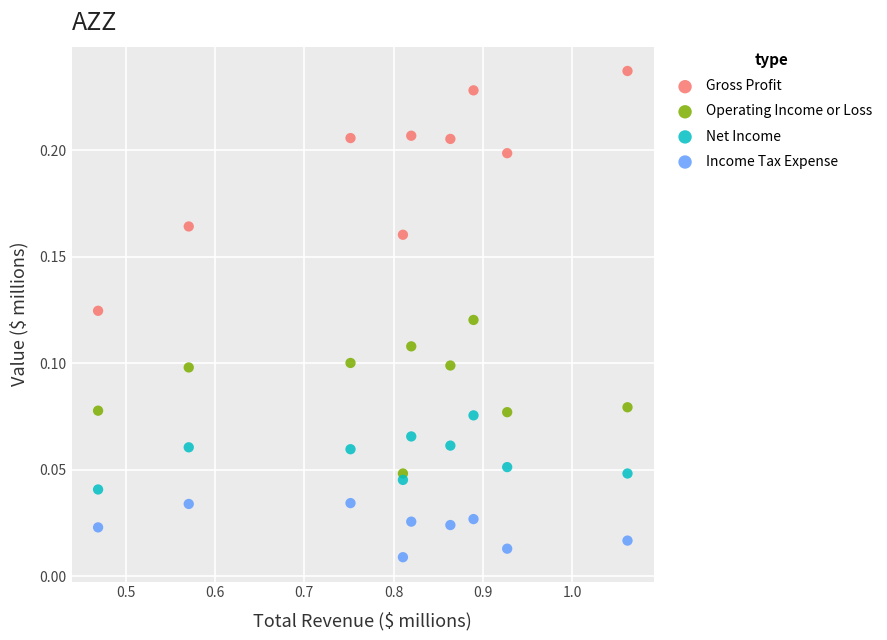

Which series has the largest Y range (max minus min)?

Gross Profit